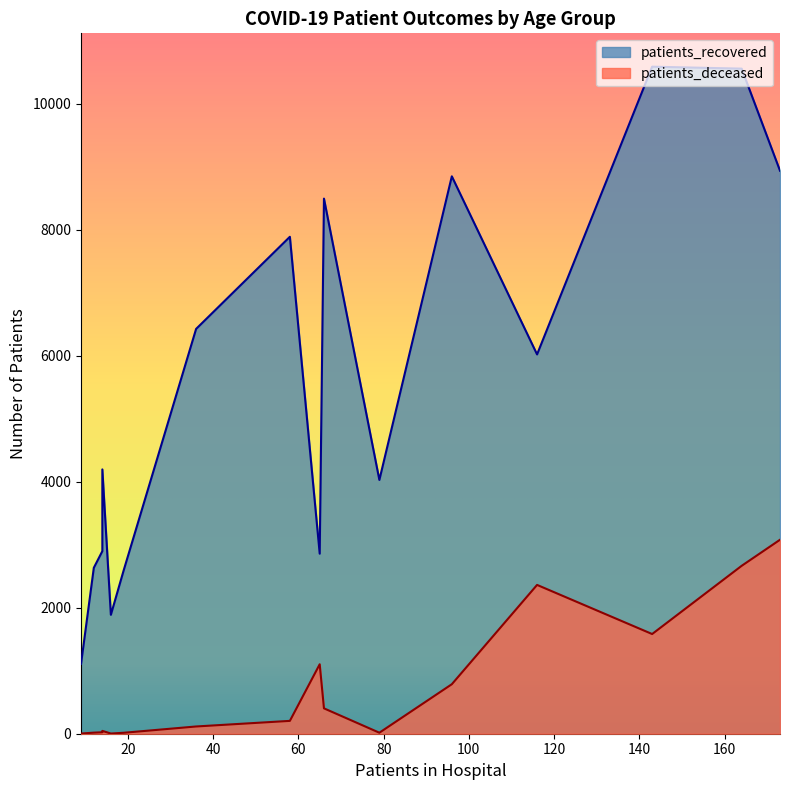

Does the chart have visible grid lines?

No